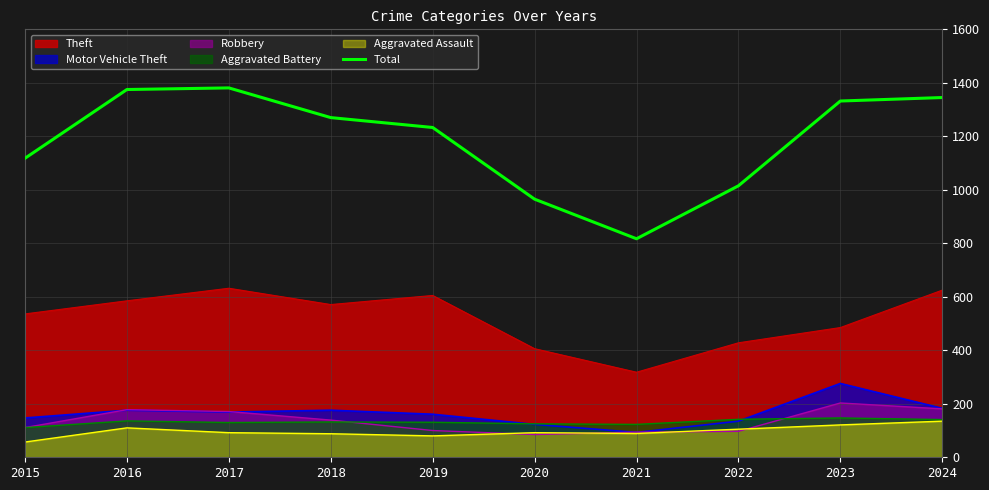

What is the smallest value displayed?

57